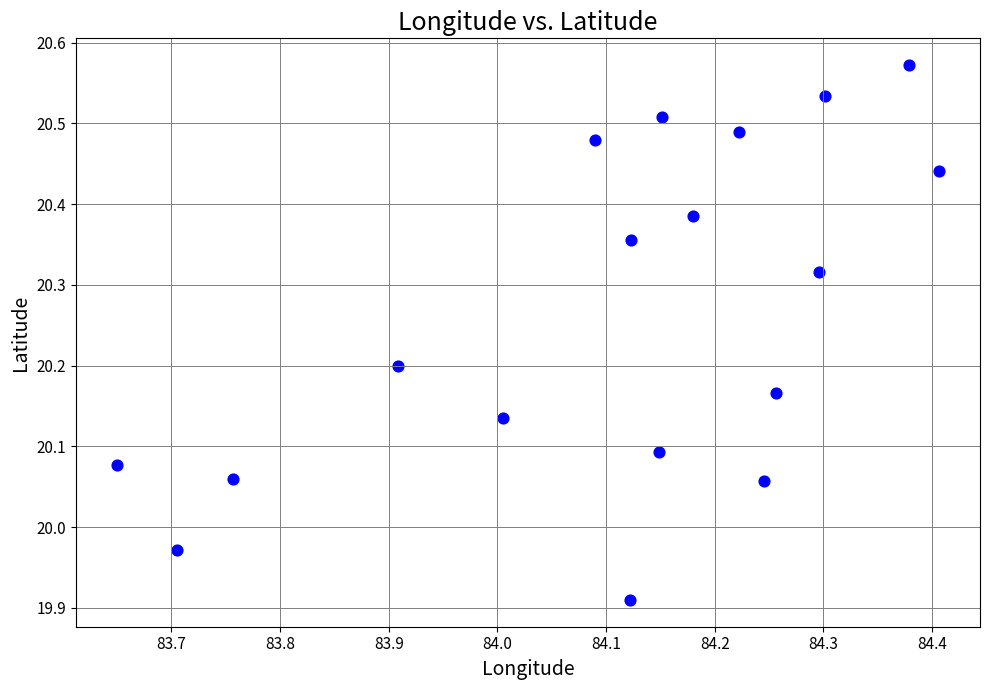

What is the range of X values (max minus min)?

0.8